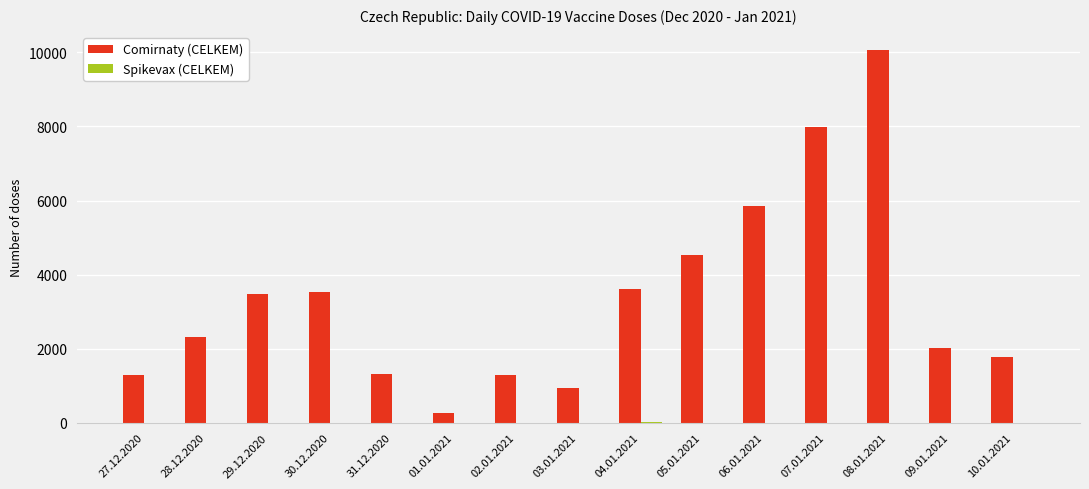

Is it true that Comirnaty (CELKEM) equals 5845 at 06.01.2021?

True